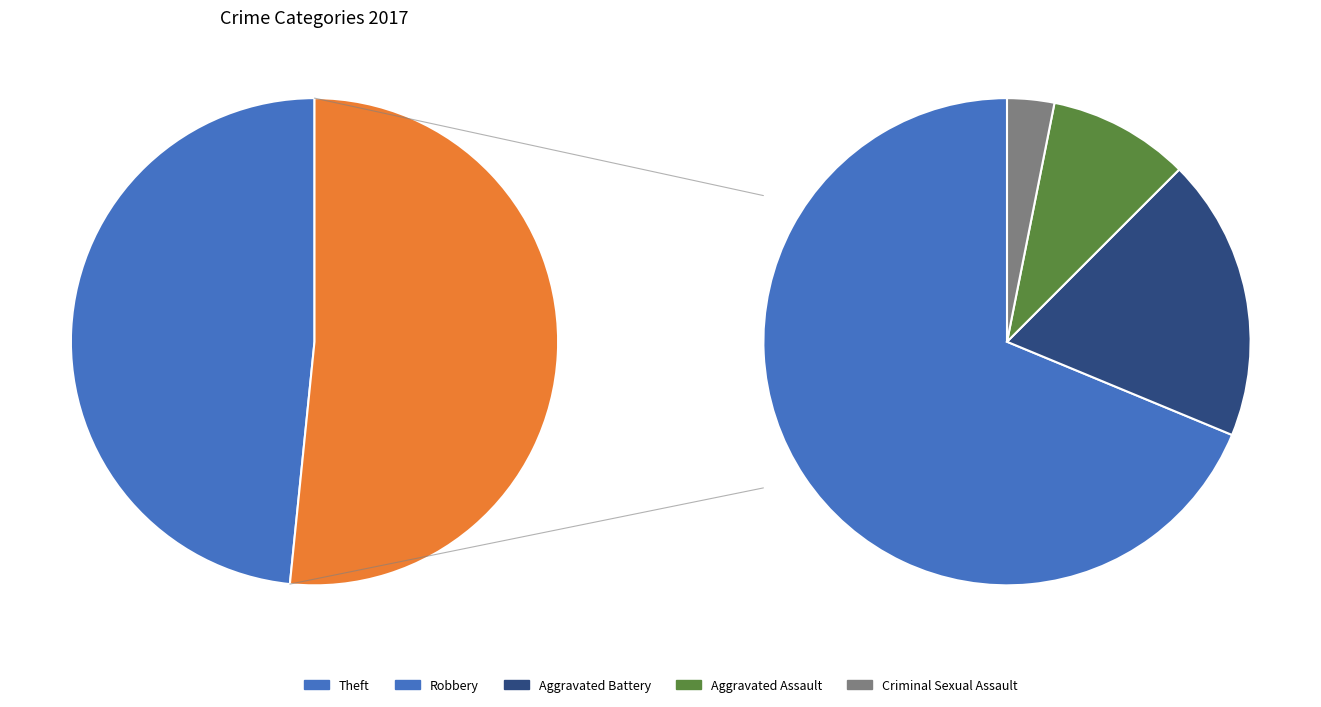

To the nearest percent, what portion does Aggravated Assault represent?

5%